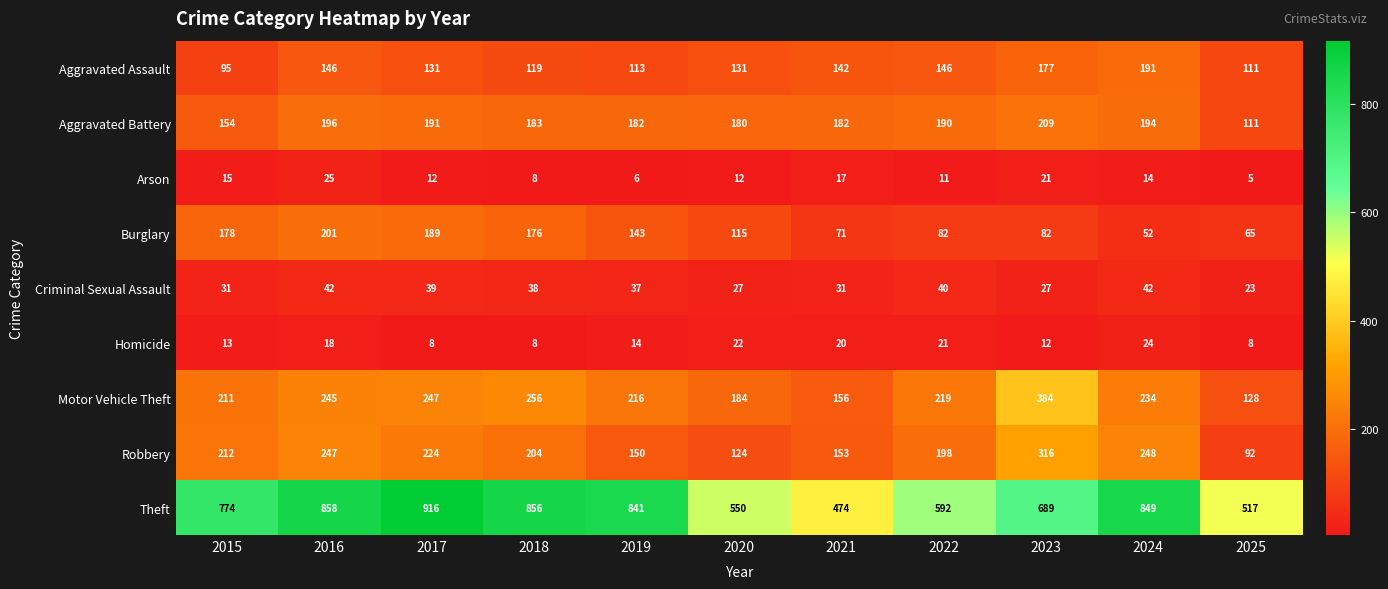

What is the difference between the highest and lowest values at 2017?

908